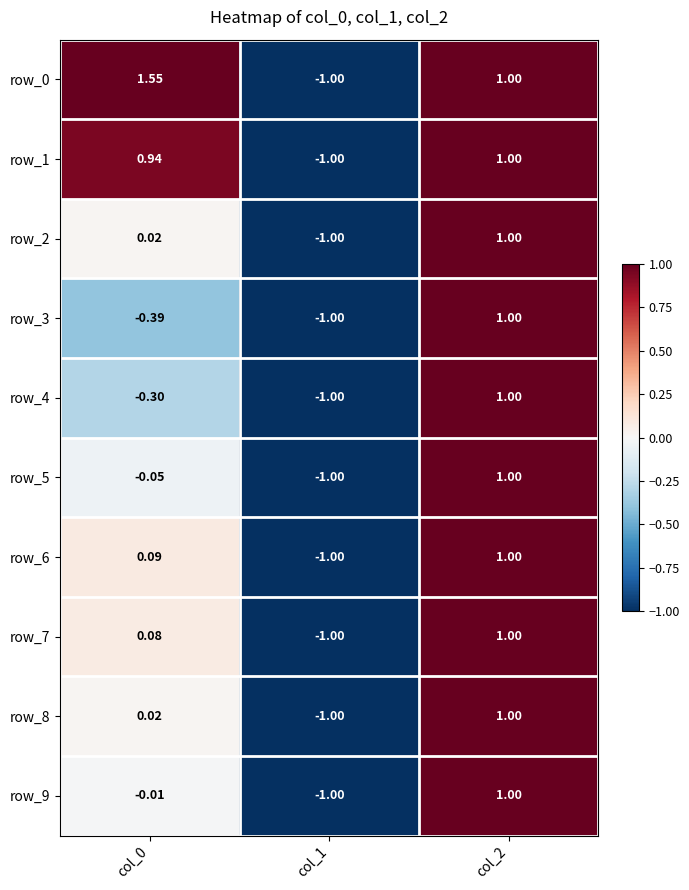

Is it true that row_0 equals -0.5 at col_1?

False